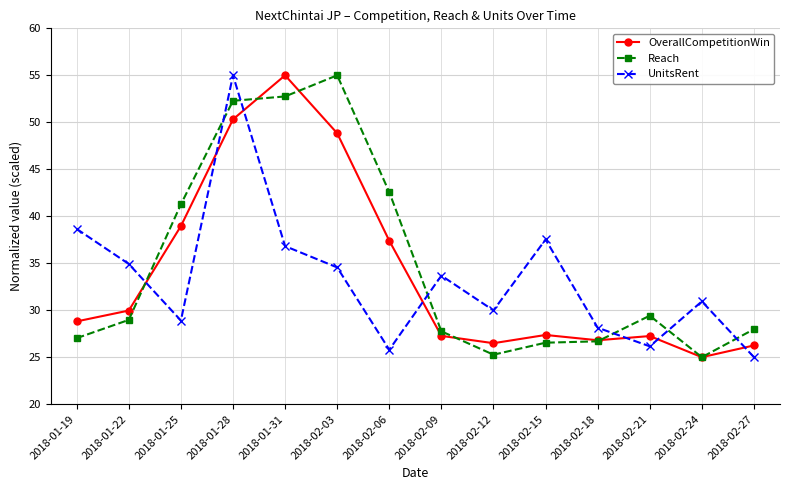

True or false: Reach has a value of 52.3 at 2018-01-28.

True